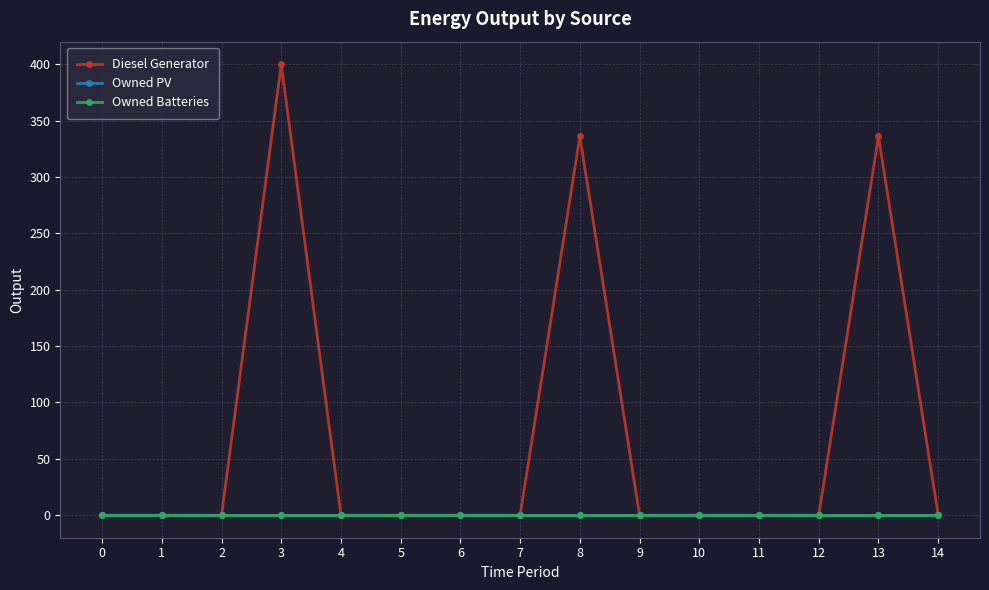

Which series has the largest total across all categories?

Diesel Generator